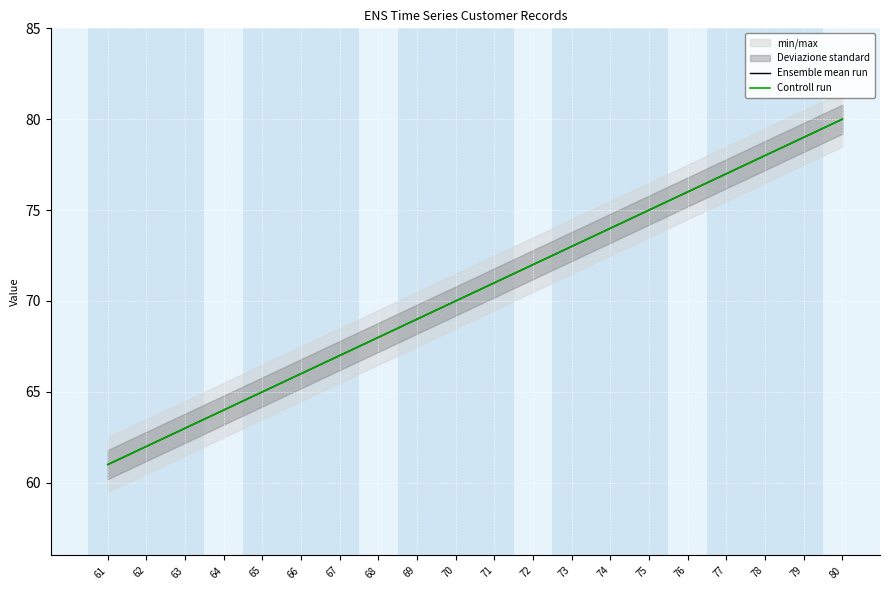

True or false: Ensemble mean run and Controll run intersect in this chart.

False